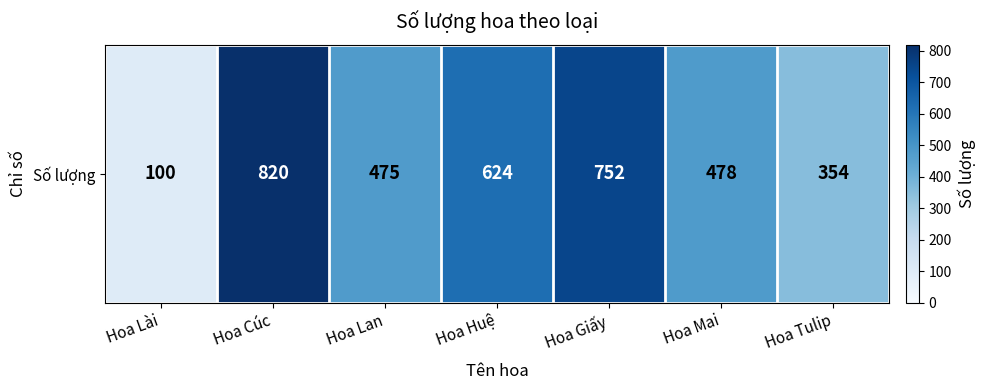

What is the change in value from Hoa Cúc to Hoa Lan?

-345